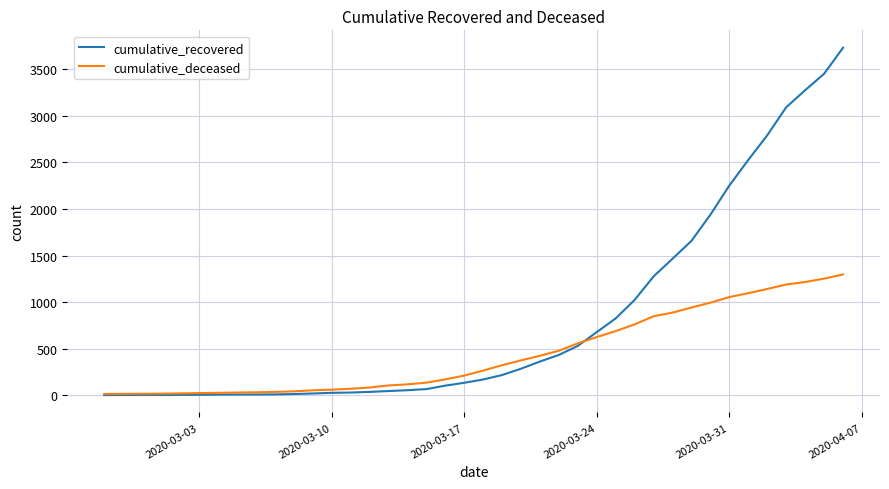

Which series has the largest total across all categories?

cumulative_recovered